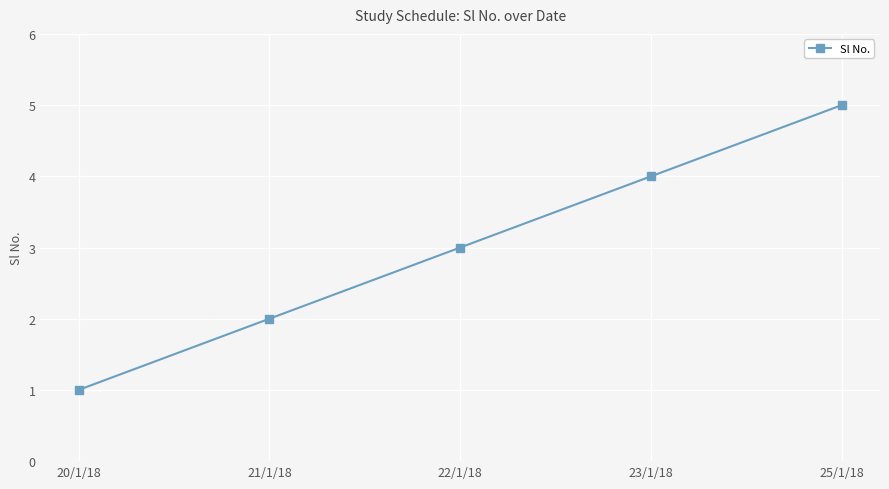

List the labels in order of value, smallest first.

20/1/18, 21/1/18, 22/1/18, 23/1/18, 25/1/18